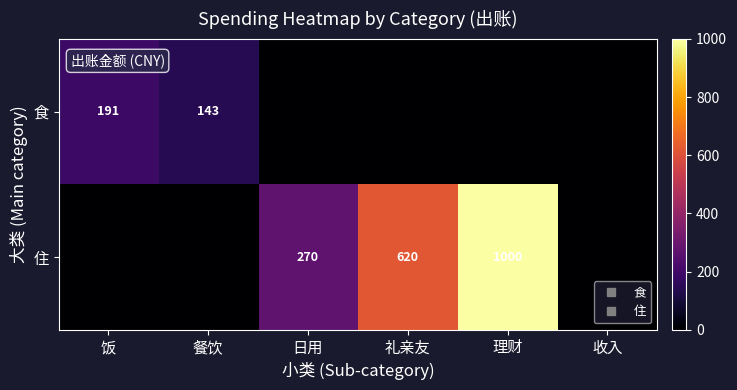

Which has a higher value, 收入 or 饭?

饭